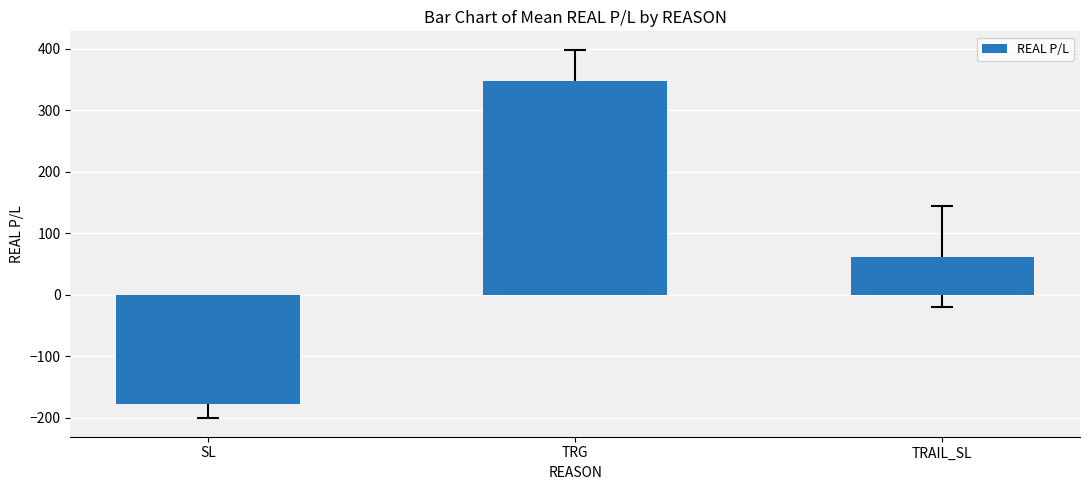

Rank the categories by value from lowest to highest.

SL, TRAIL_SL, TRG